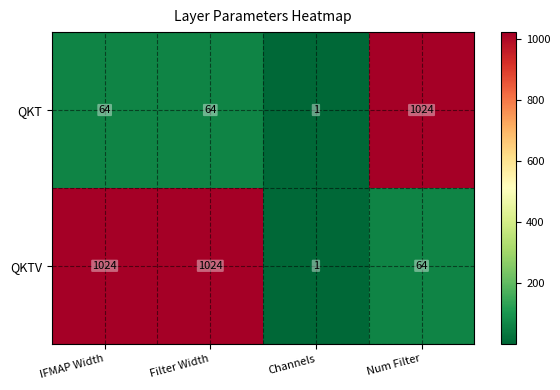

What is the difference between the second highest and minimum values in the QKT series?

63